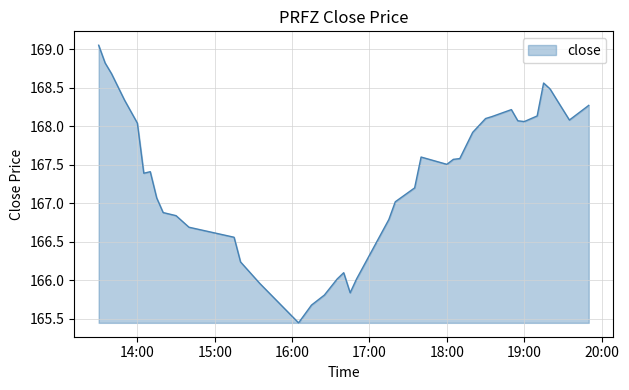

What is the difference between the maximum and minimum values?

3.6